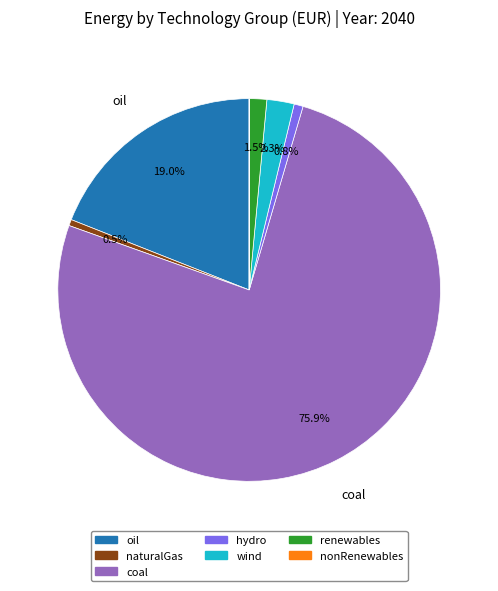

What is the largest slice in the pie chart?

coal